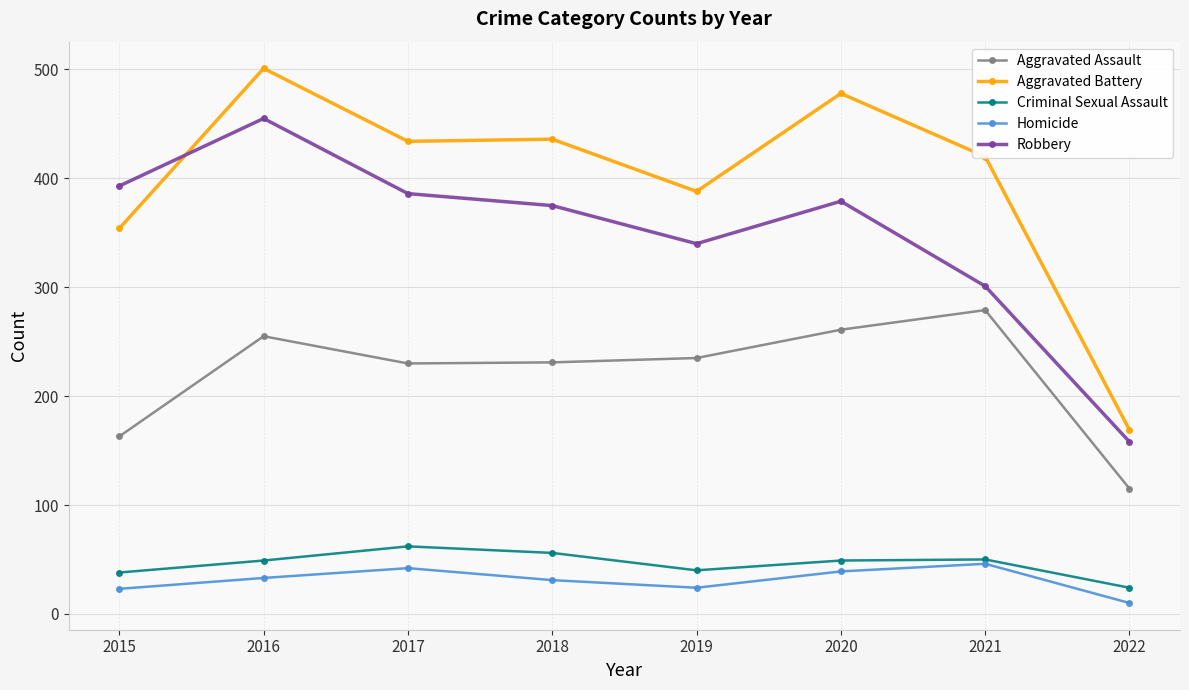

In Criminal Sexual Assault, how many points are higher than both neighbors (excluding endpoints)?

2